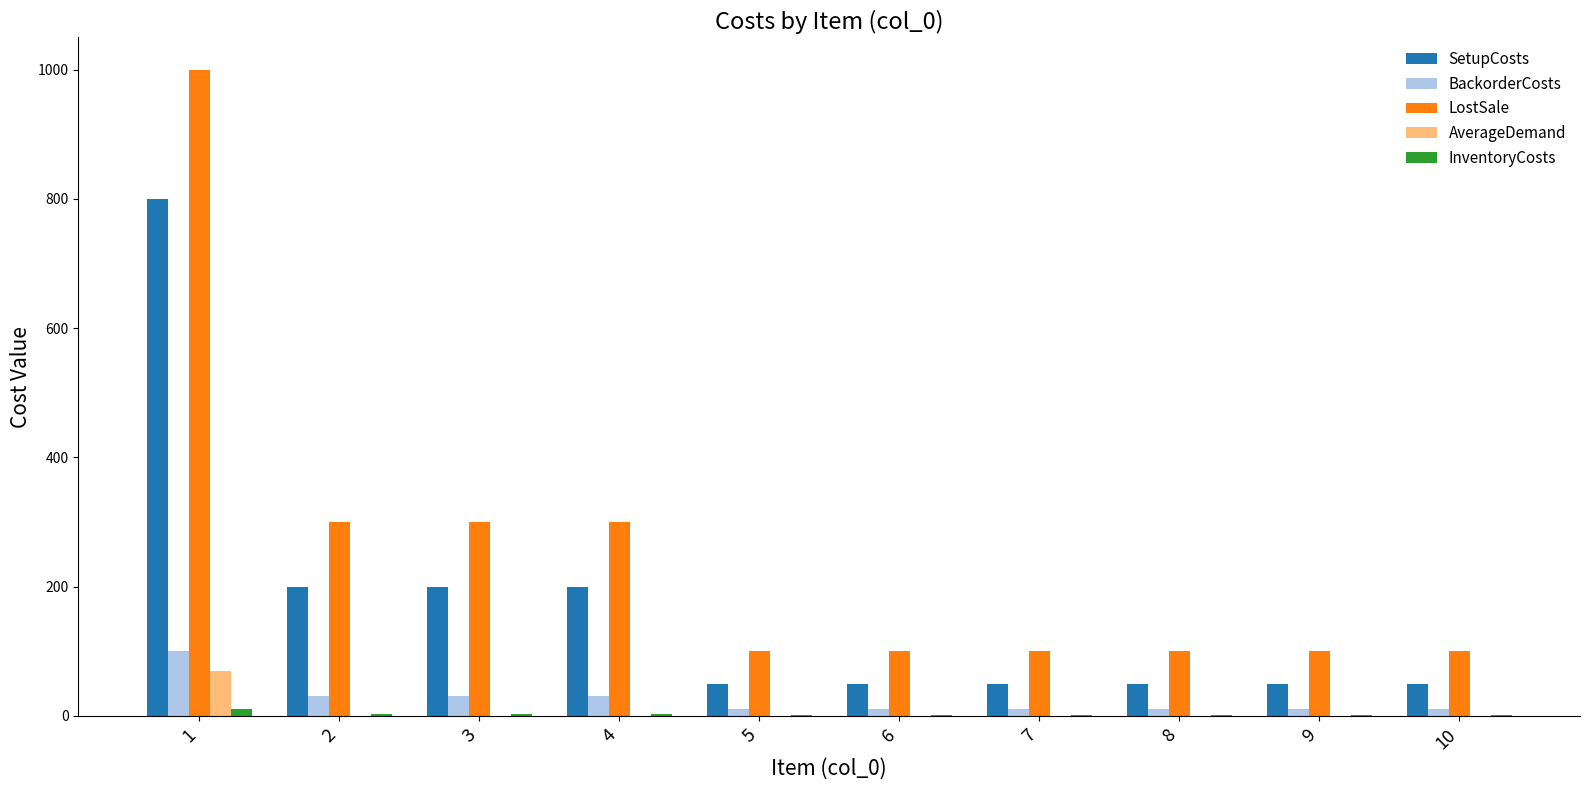

Between 4 and 5, which series saw the biggest shift?

LostSale